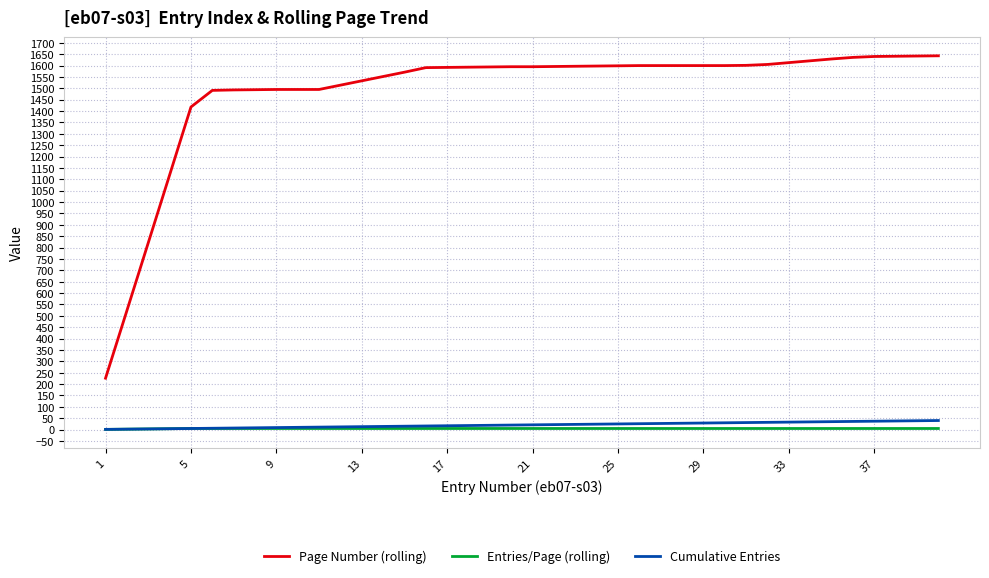

What is the difference between the maximum and second lowest values in the Cumulative Entries series?

38